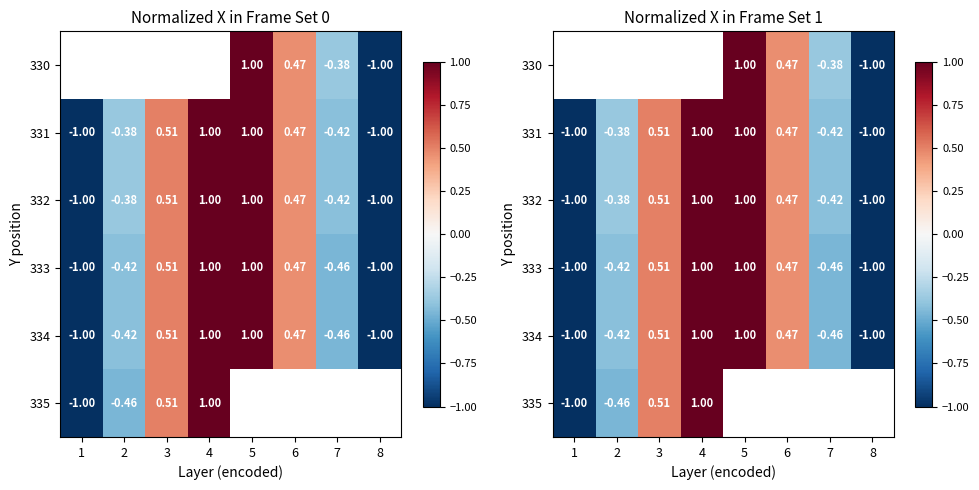

The 333 series shows -0.5 at 8. True or false?

False